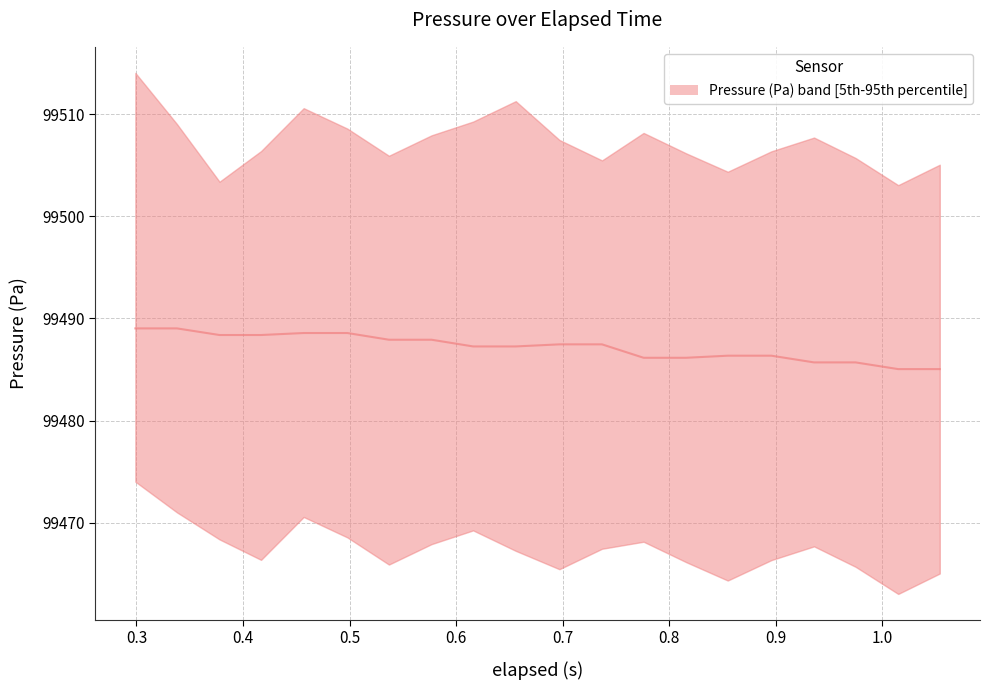

How many categories are shown in the chart?

20